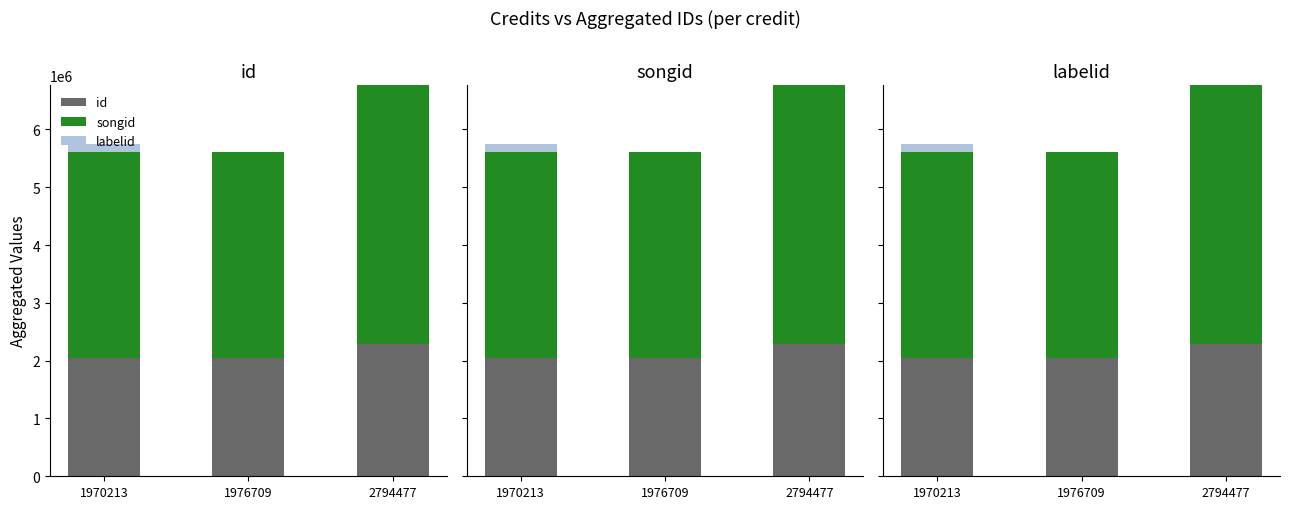

Count the labelid values in the range 66 to 150516.

3